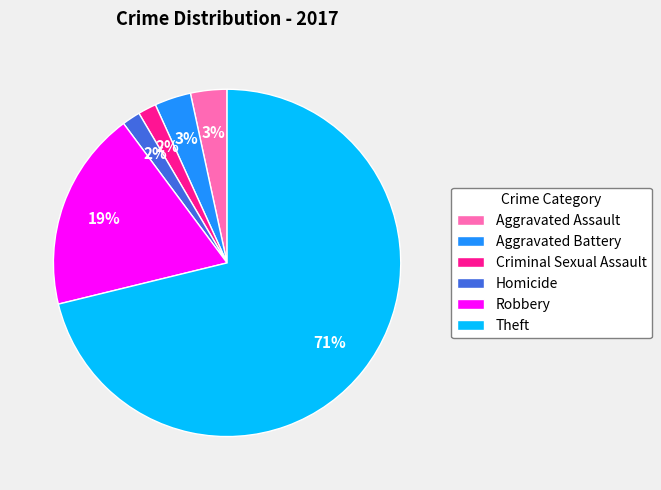

Which slice is the largest?

Theft